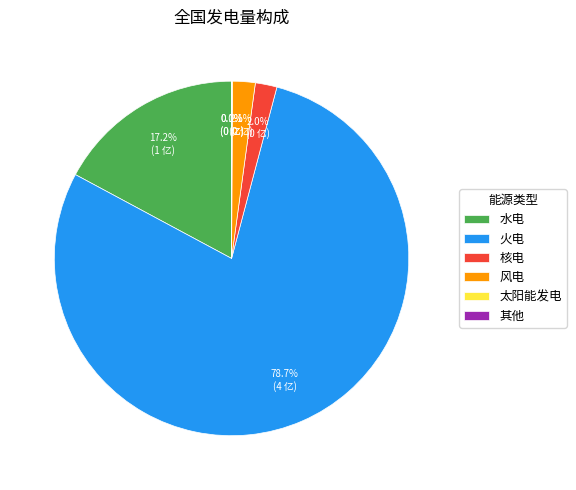

What percentage is the 火电 slice, to the nearest percent?

79%